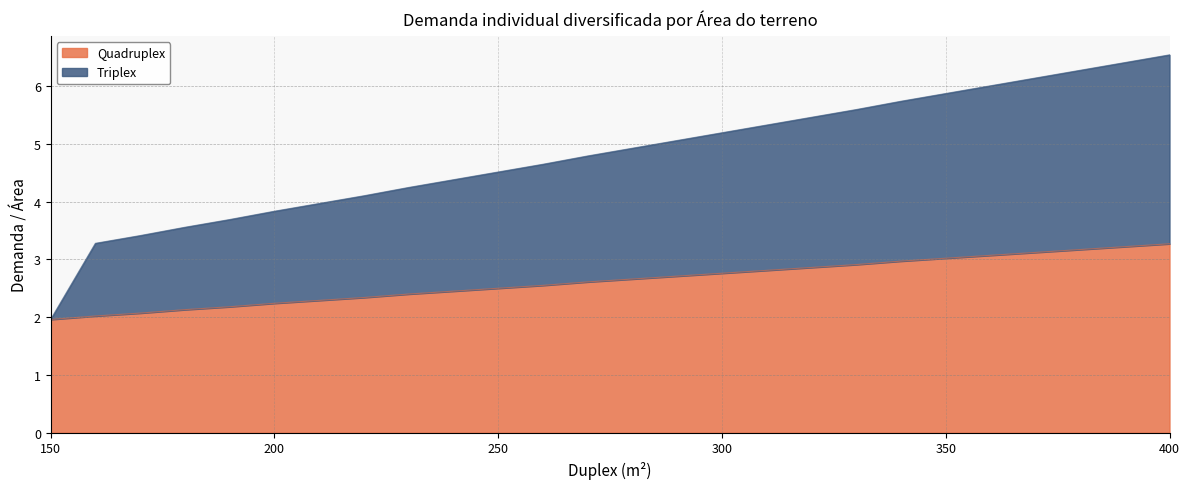

Which series has the largest total across all categories?

Triplex